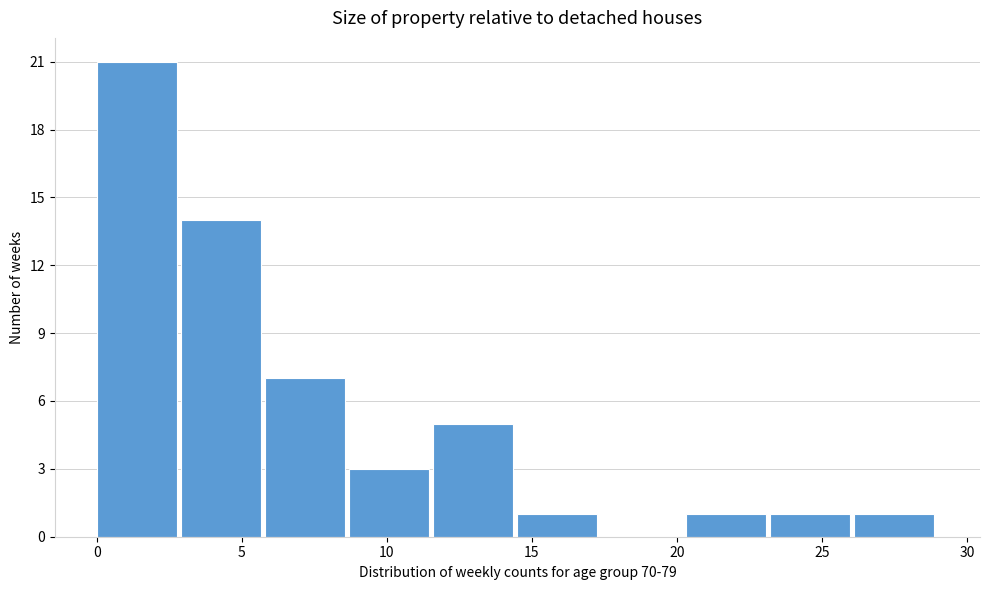

Which range on the x-axis has the tallest bar?

0.0 to 2.9